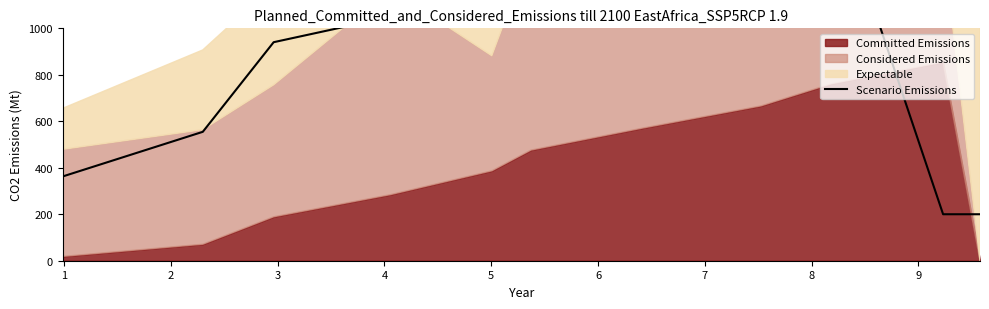

The value at 5 is 2172.9. True or false?

False